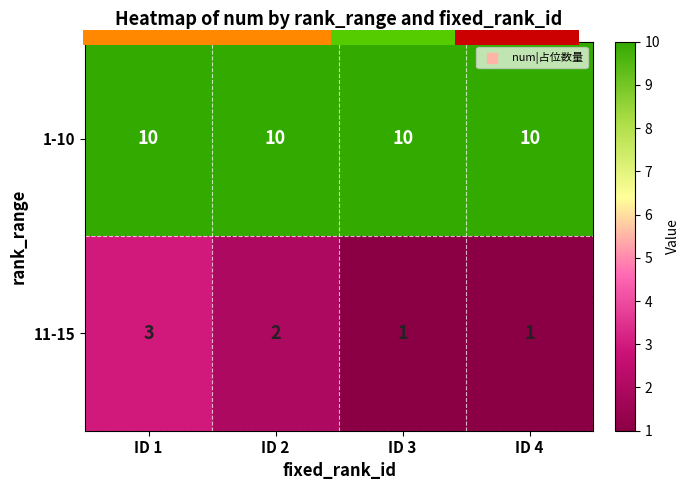

Reading left to right, extract all data points from this chart.

1-10: 10	10	10	10
11-15: 3	2	1	1